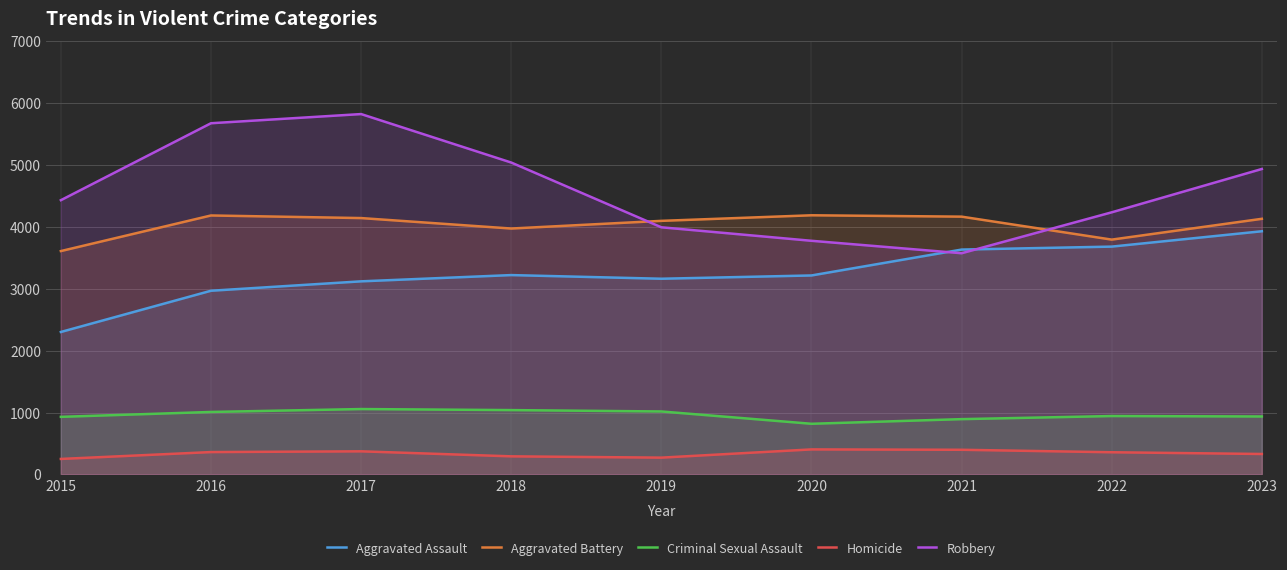

Reading left to right, list all the values displayed in this chart.

Aggravated Assault: 2015=2301	2016=2967	2017=3119	2018=3220	2019=3161	2020=3214	2021=3632	2022=3680	2023=3928
Aggravated Battery: 2015=3608	2016=4183	2017=4141	2018=3972	2019=4096	2020=4186	2021=4164	2022=3793	2023=4129
Criminal Sexual Assault: 2015=930	2016=1009	2017=1056	2018=1039	2019=1017	2020=818	2021=893	2022=943	2023=936
Homicide: 2015=250	2016=361	2017=373	2018=292	2019=271	2020=404	2021=398	2022=358	2023=330
Robbery: 2015=4430	2016=5673	2017=5821	2018=5038	2019=3992	2020=3774	2021=3573	2022=4234	2023=4934